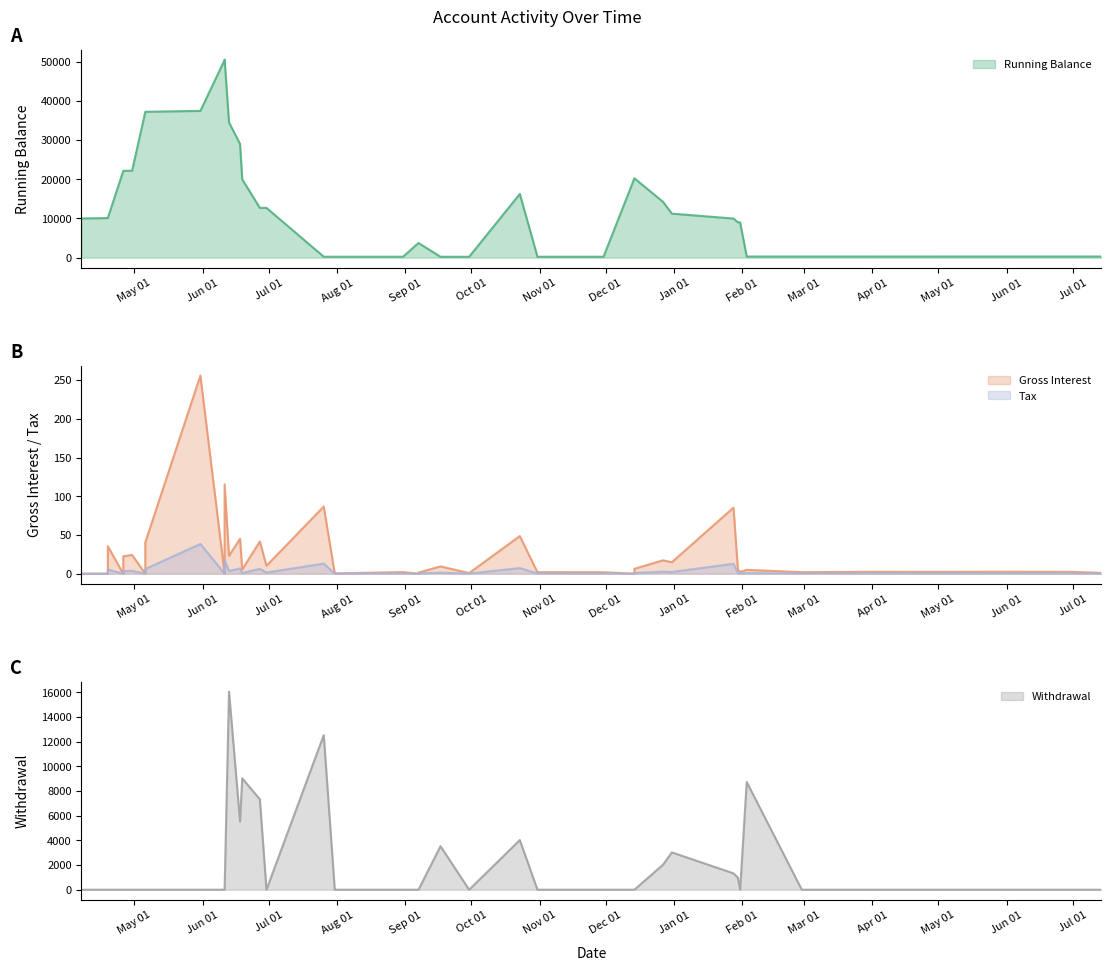

Is the value of Running Balance at 2021-04-19 greater than the value of Gross Interest at 2021-12-14?

Yes